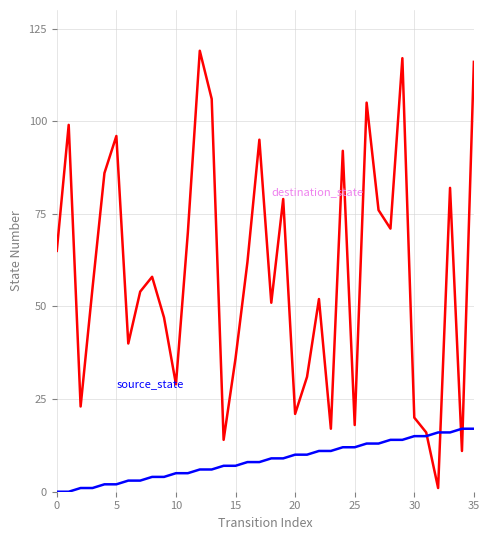

What is the greatest value displayed?

119